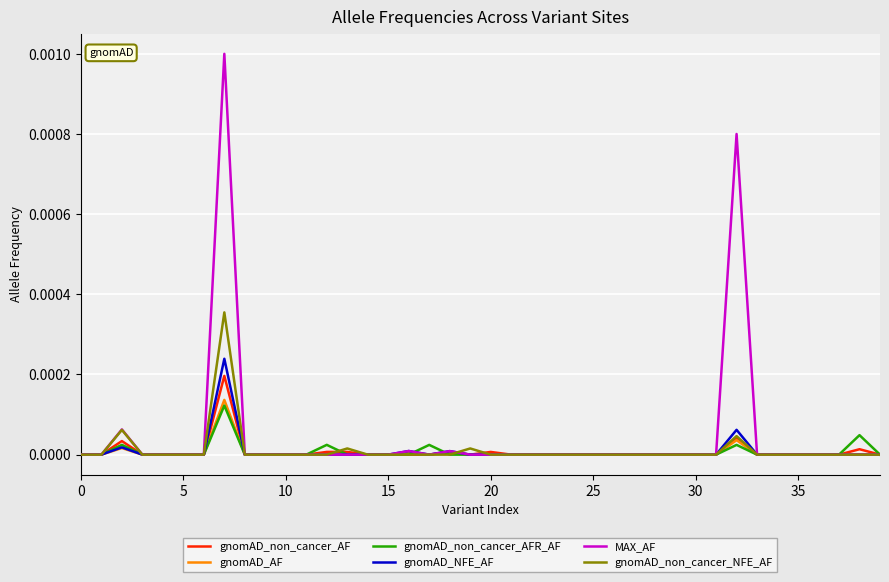

Which series has the widest spread of values?

MAX_AF